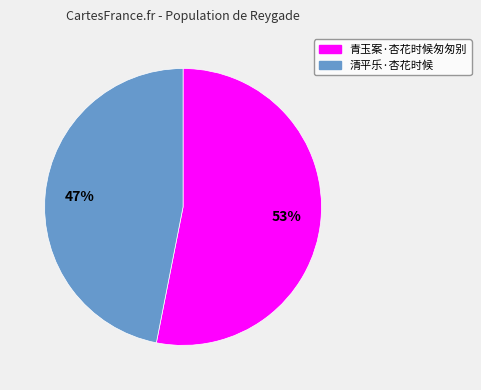

What is the largest slice in the pie chart?

青玉案·杏花时候匆匆别